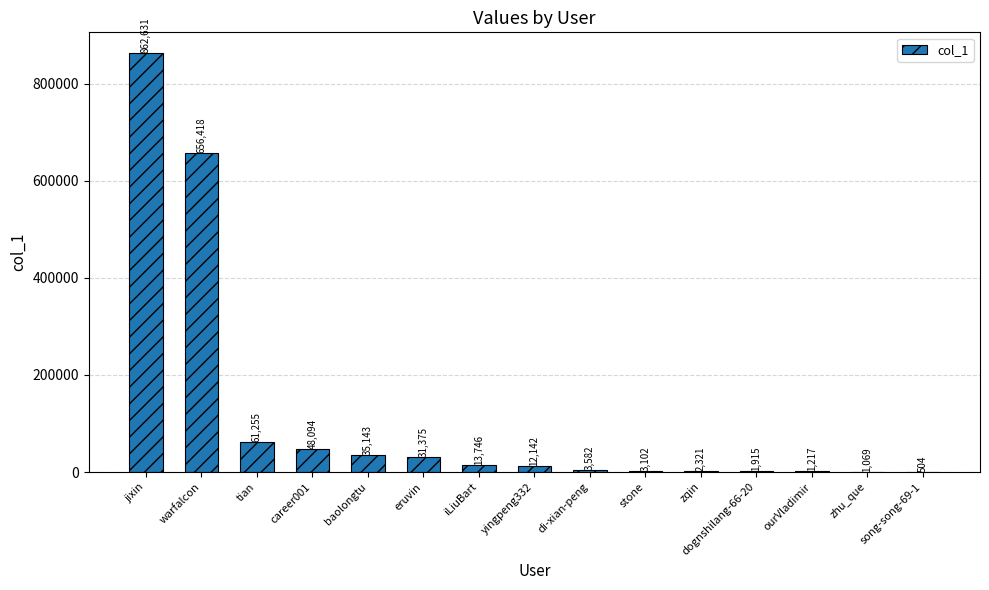

Reading right to left, list all the values displayed in this chart.

song-song-69-1=504	zhu_que=1069	ourVladimir=1217	dognshilang-66-20=1915	zqin=2321	stone=3102	di-xian-peng=3582	yingpeng332=12142	iLiuBart=13746	eruvin=31375	baolongtu=35143	career001=48094	tian=61255	warfalcon=656418	jixin=862631